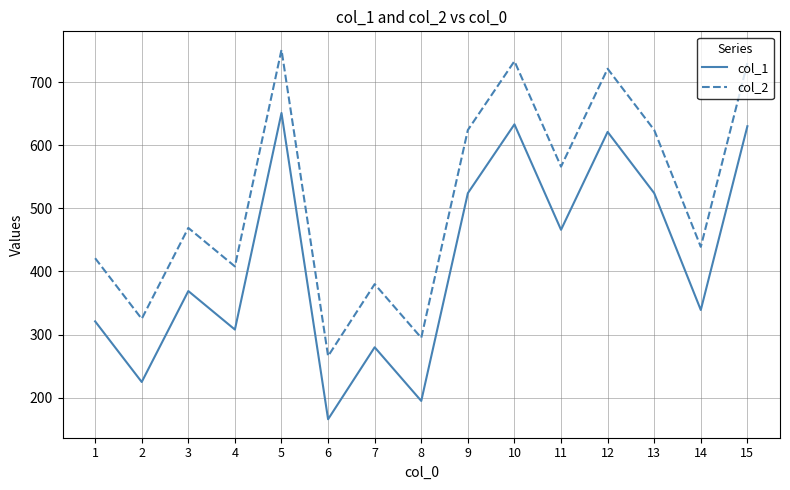

True or false: col_2 and col_1 cross at least once.

False